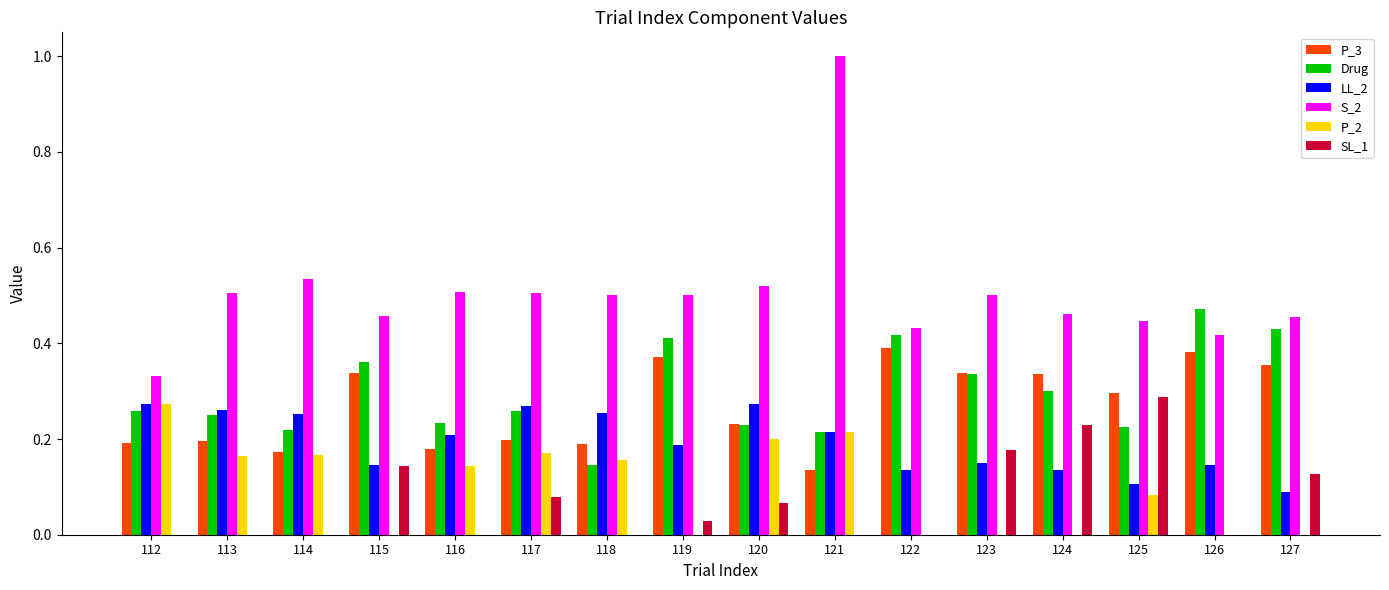

Which series changed the most between 112 and 119?

P_2